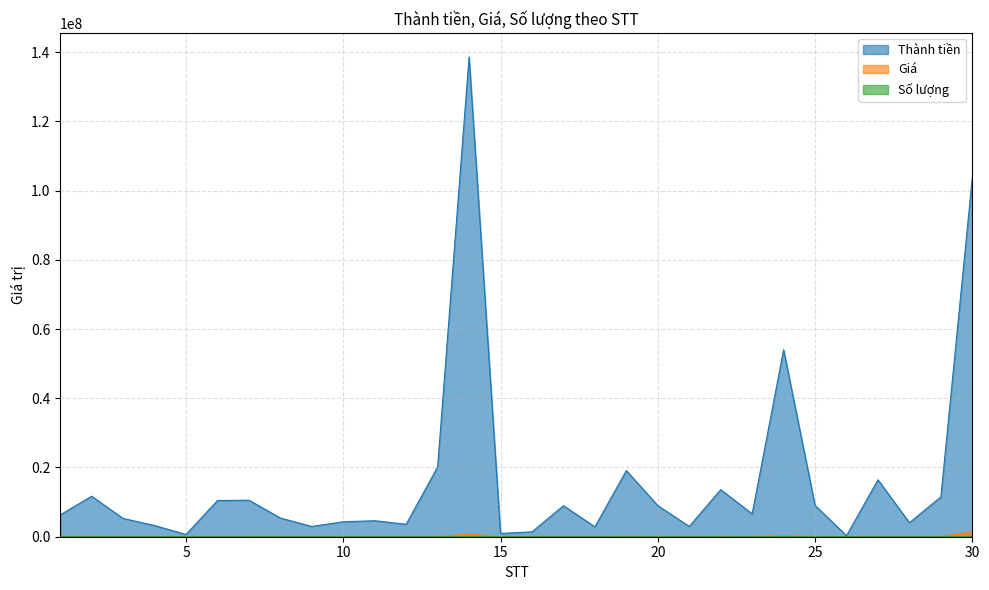

True or false: Số lượng and Giá intersect in this chart.

False